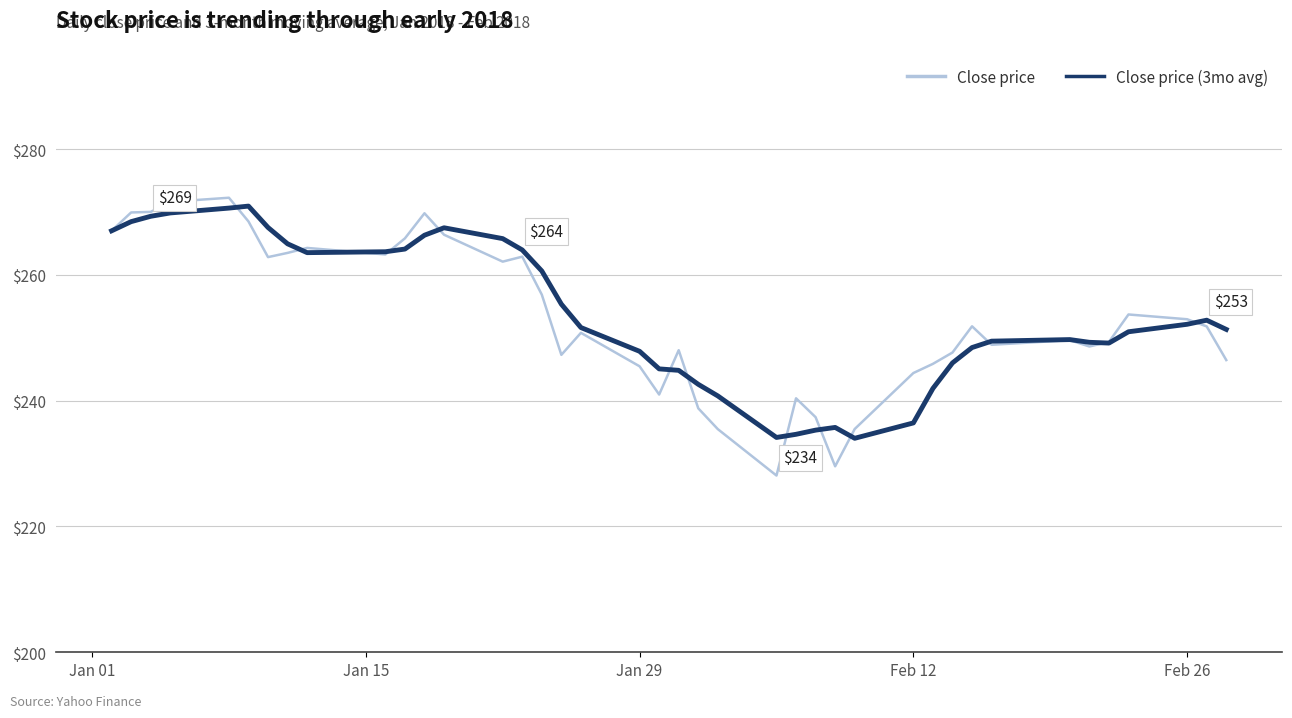

Does the chart display data point markers on the line(s)?

No